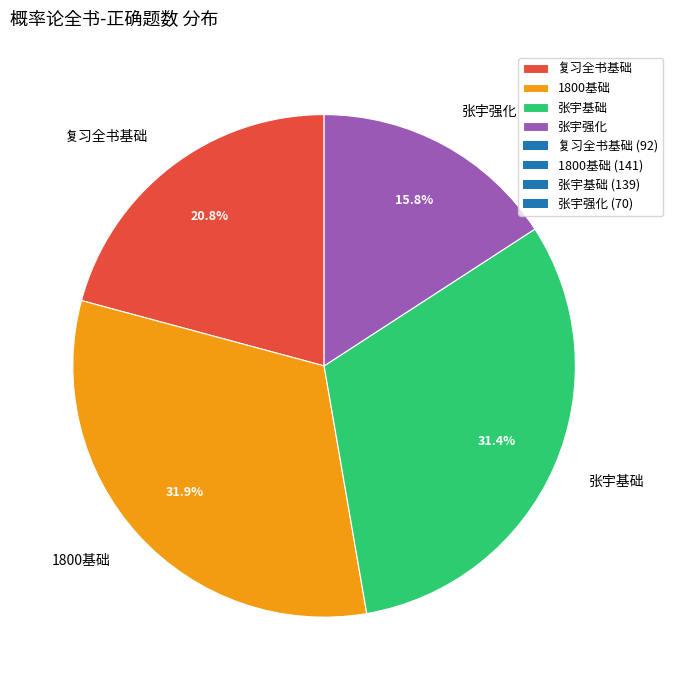

Do 复习全书基础 and 1800基础 together represent more than half of the pie?

Yes